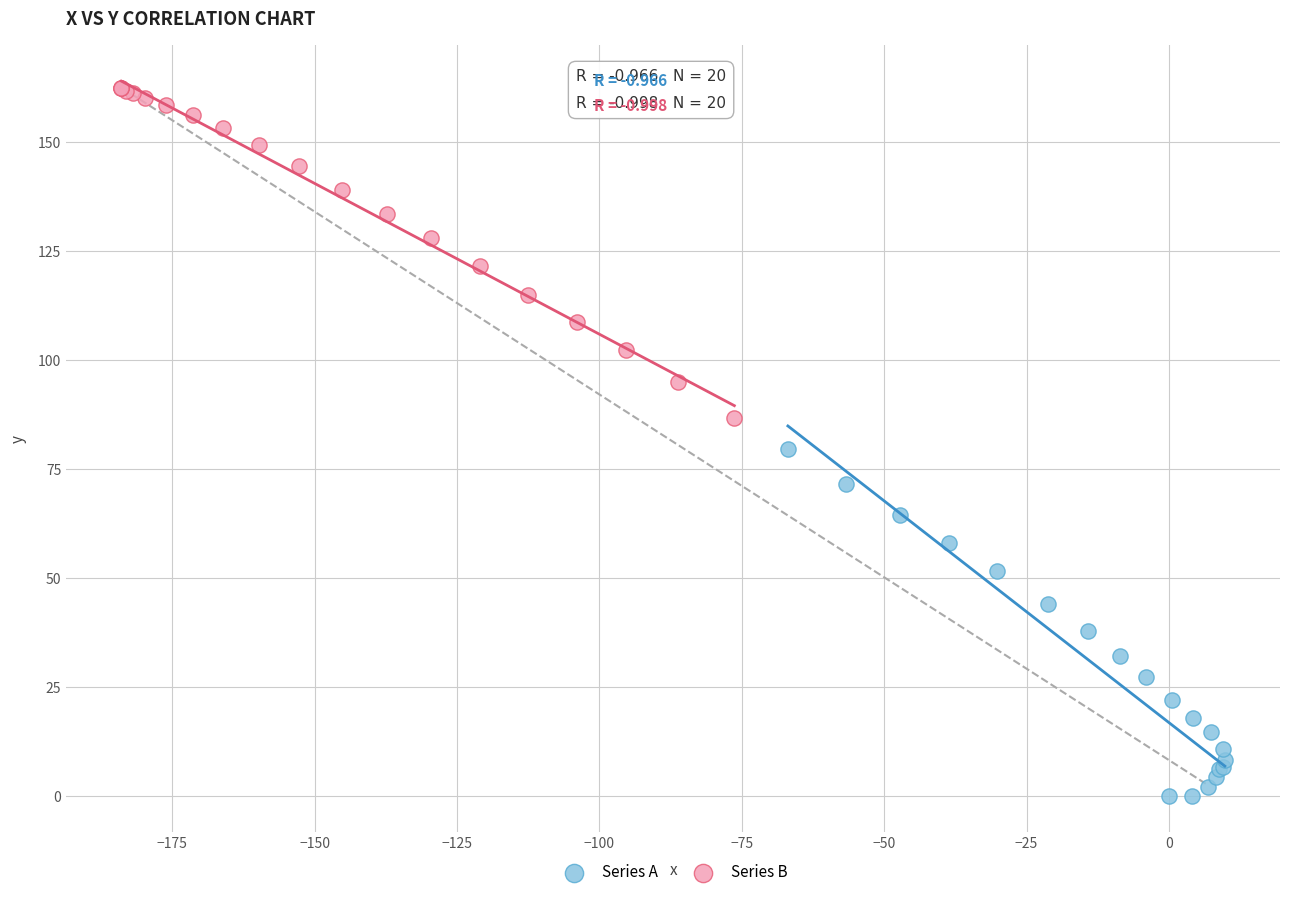

Which series reaches the minimum Y coordinate?

Series A